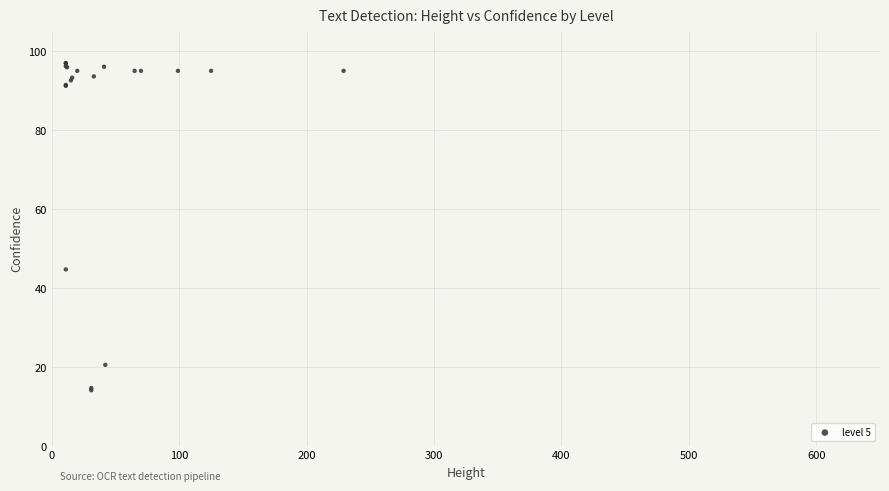

What Y value in the scatter plot is closest to 55?

44.7